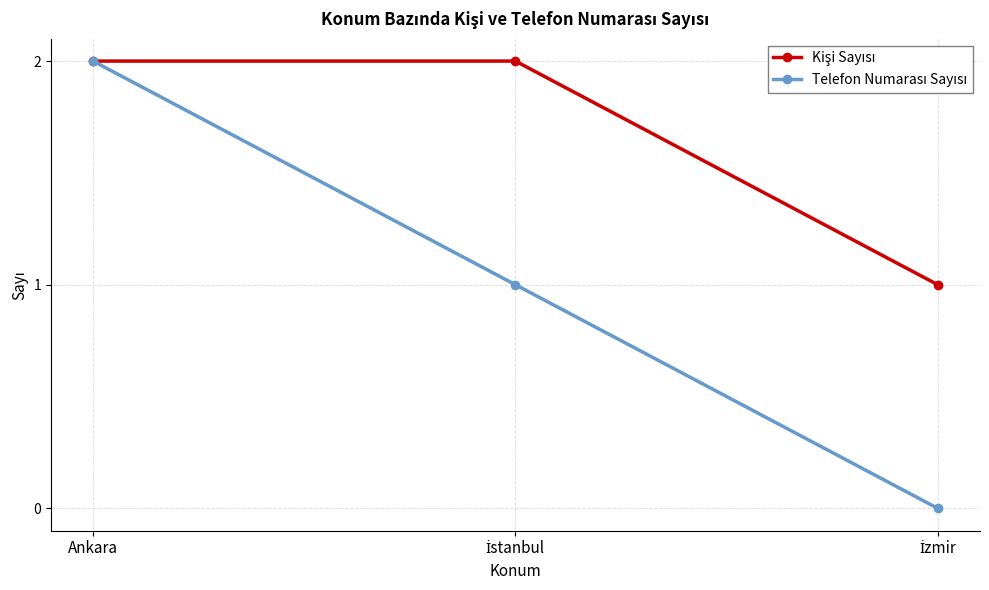

What is the label of the 1st point from the left?

Ankara